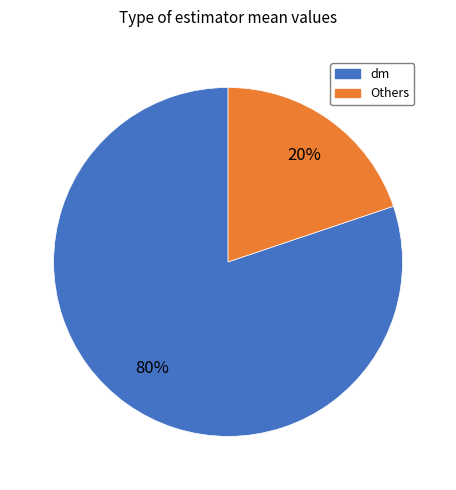

To the nearest percent, what is the average slice percentage?

50%